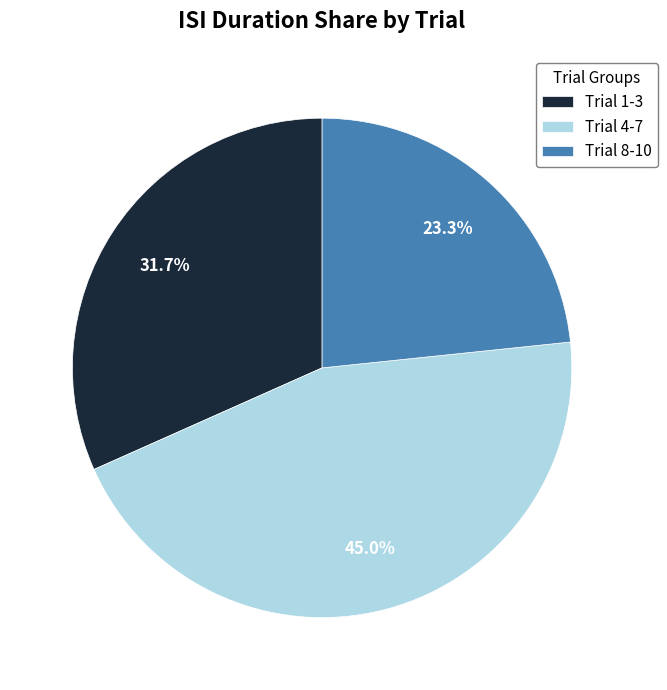

Which has a higher value, Trial 1-3 or Trial 8-10?

Trial 1-3